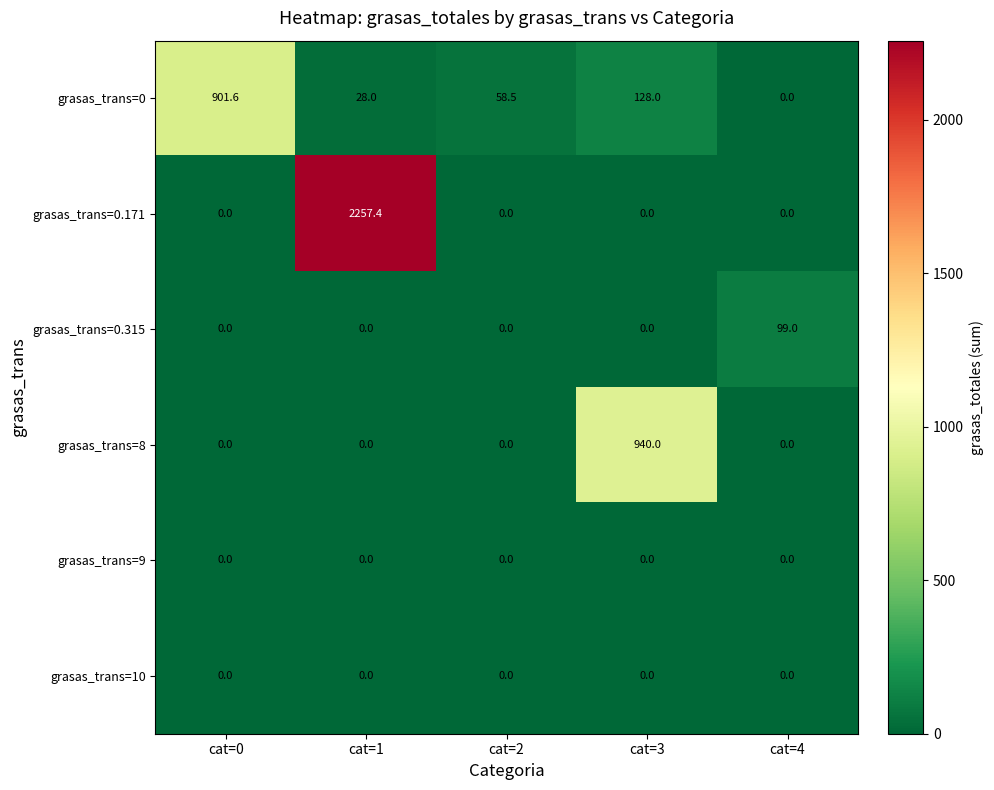

What value does the grasas_trans=0 series have at cat=1?

28.0